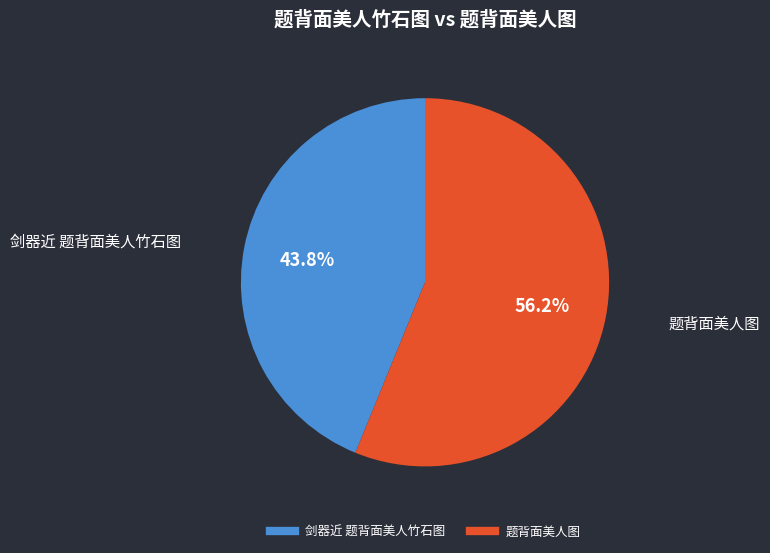

Do 题背面美人图 and 剑器近 题背面美人竹石图 together represent more than half of the pie?

Yes